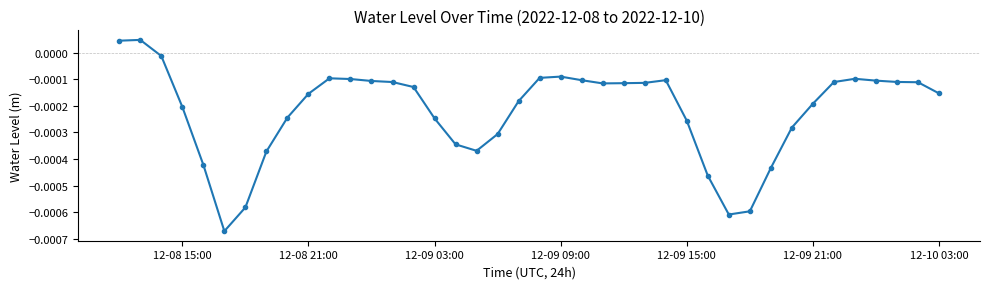

How many lines are shown in the chart?

1